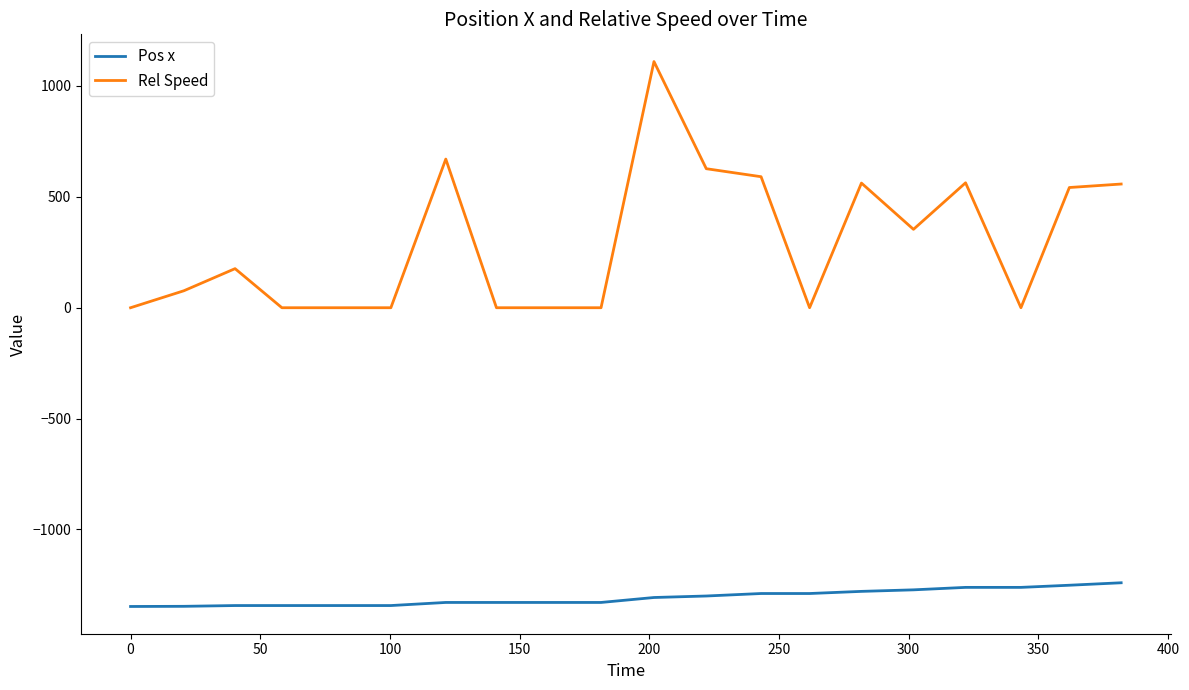

What are all the series names shown in the legend?

Pos x, Rel Speed